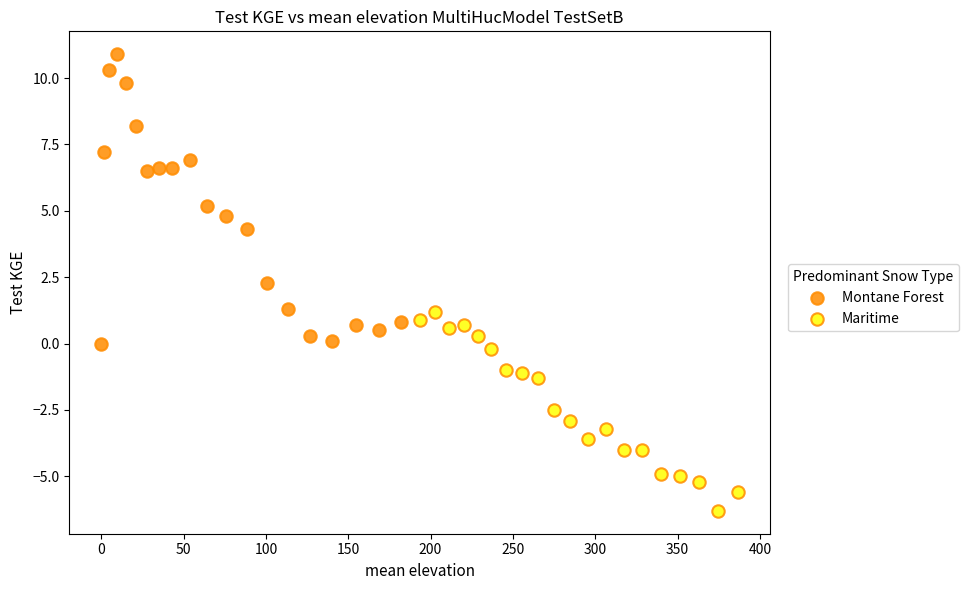

Which series has the largest Y range (max minus min)?

Montane Forest